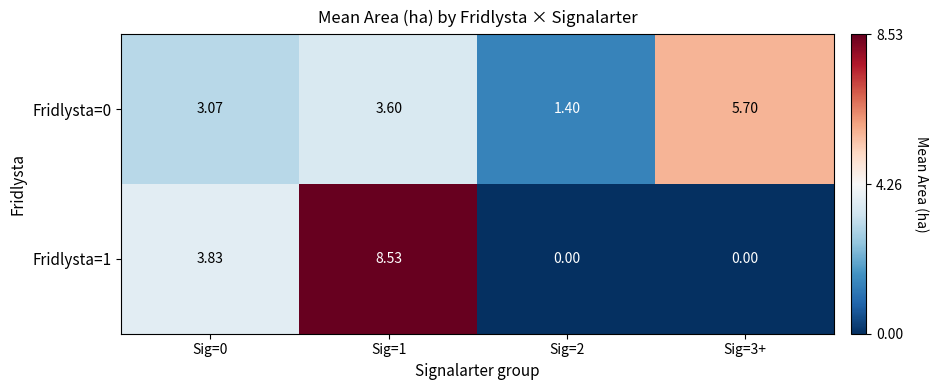

Is the value of Fridlysta=1 at Sig=0 greater than the value of Fridlysta=0 at Sig=1?

Yes